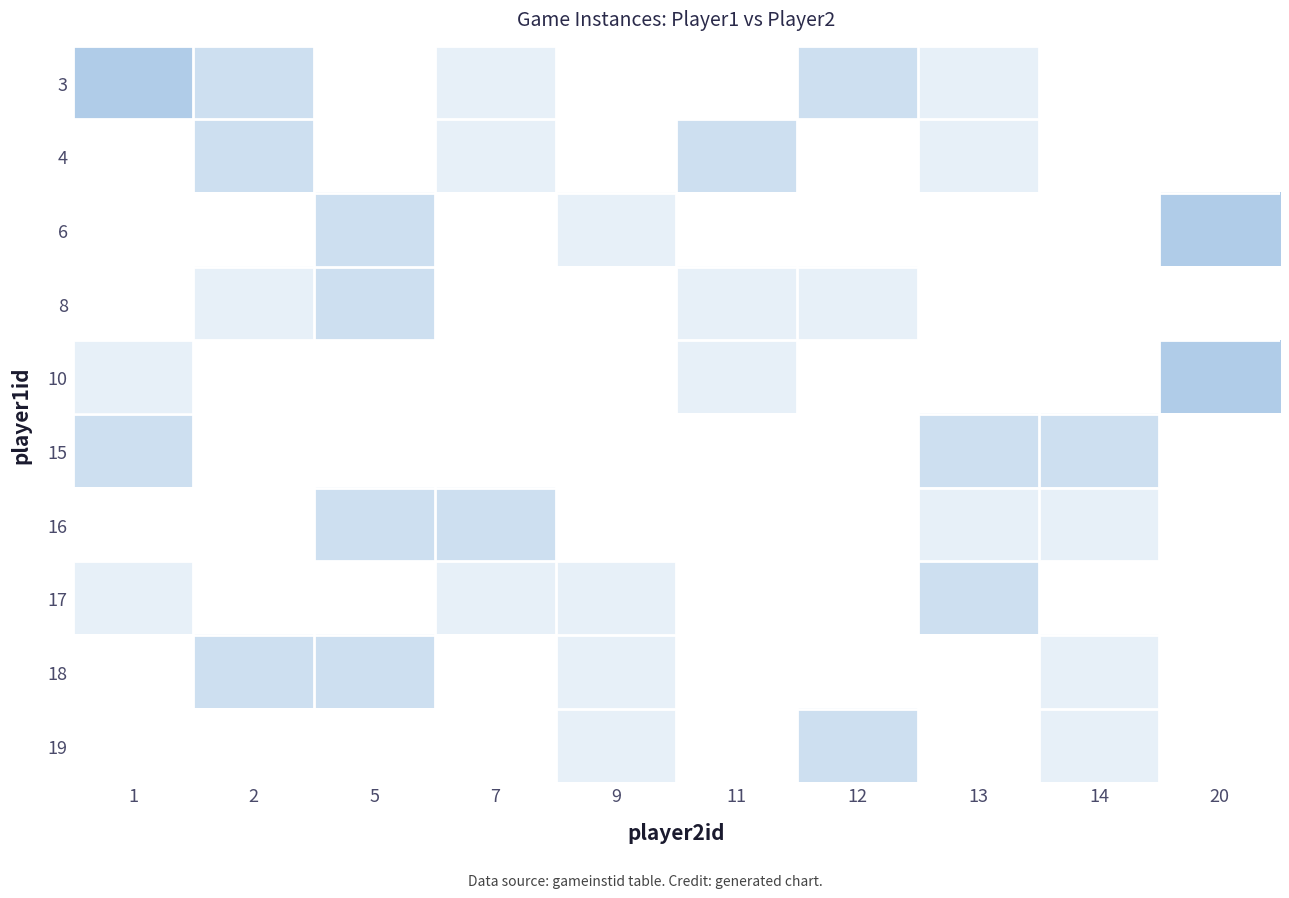

Reading left to right, what are all the values shown in this chart?

3: 1=3	2=2	5=0	7=1	9=0	11=0	12=2	13=1	14=0	20=0
4: 1=0	2=2	5=0	7=1	9=0	11=2	12=0	13=1	14=0	20=0
6: 1=0	2=0	5=2	7=0	9=1	11=0	12=0	13=0	14=0	20=3
8: 1=0	2=1	5=2	7=0	9=0	11=1	12=1	13=0	14=0	20=0
10: 1=1	2=0	5=0	7=0	9=0	11=1	12=0	13=0	14=0	20=3
15: 1=2	2=0	5=0	7=0	9=0	11=0	12=0	13=2	14=2	20=0
16: 1=0	2=0	5=2	7=2	9=0	11=0	12=0	13=1	14=1	20=0
17: 1=1	2=0	5=0	7=1	9=1	11=0	12=0	13=2	14=0	20=0
18: 1=0	2=2	5=2	7=0	9=1	11=0	12=0	13=0	14=1	20=0
19: 1=0	2=0	5=0	7=0	9=1	11=0	12=2	13=0	14=1	20=0